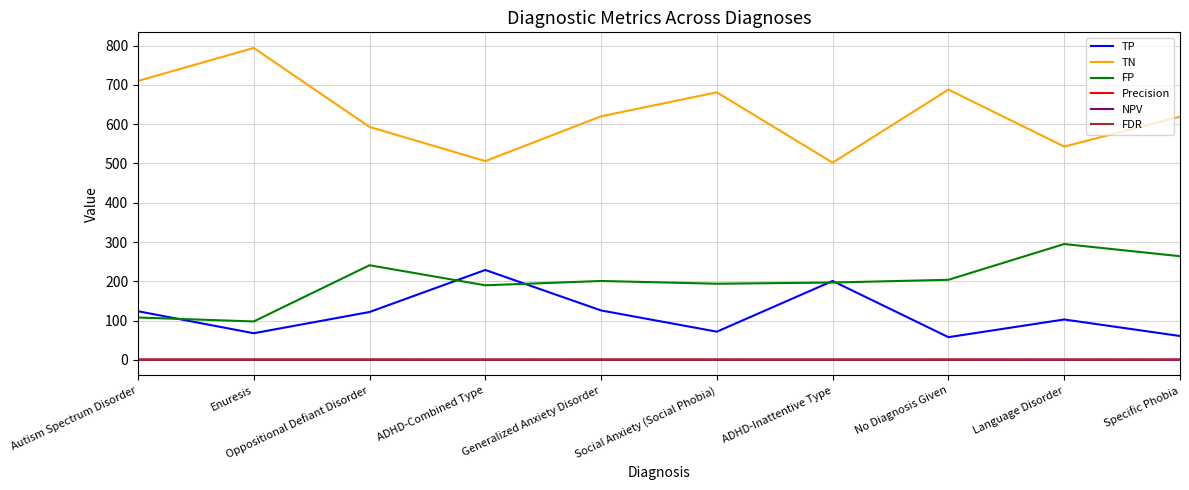

What is the average value of the FP series?

199.2